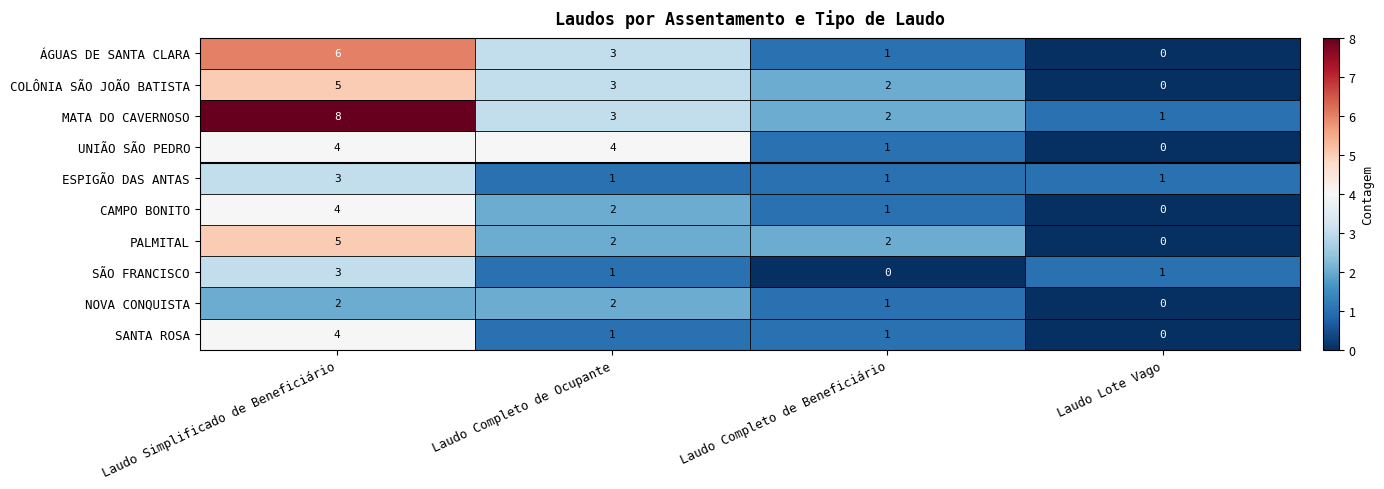

What is the difference between the maximum and minimum values in the COLÔNIA SÃO JOÃO BATISTA series?

5